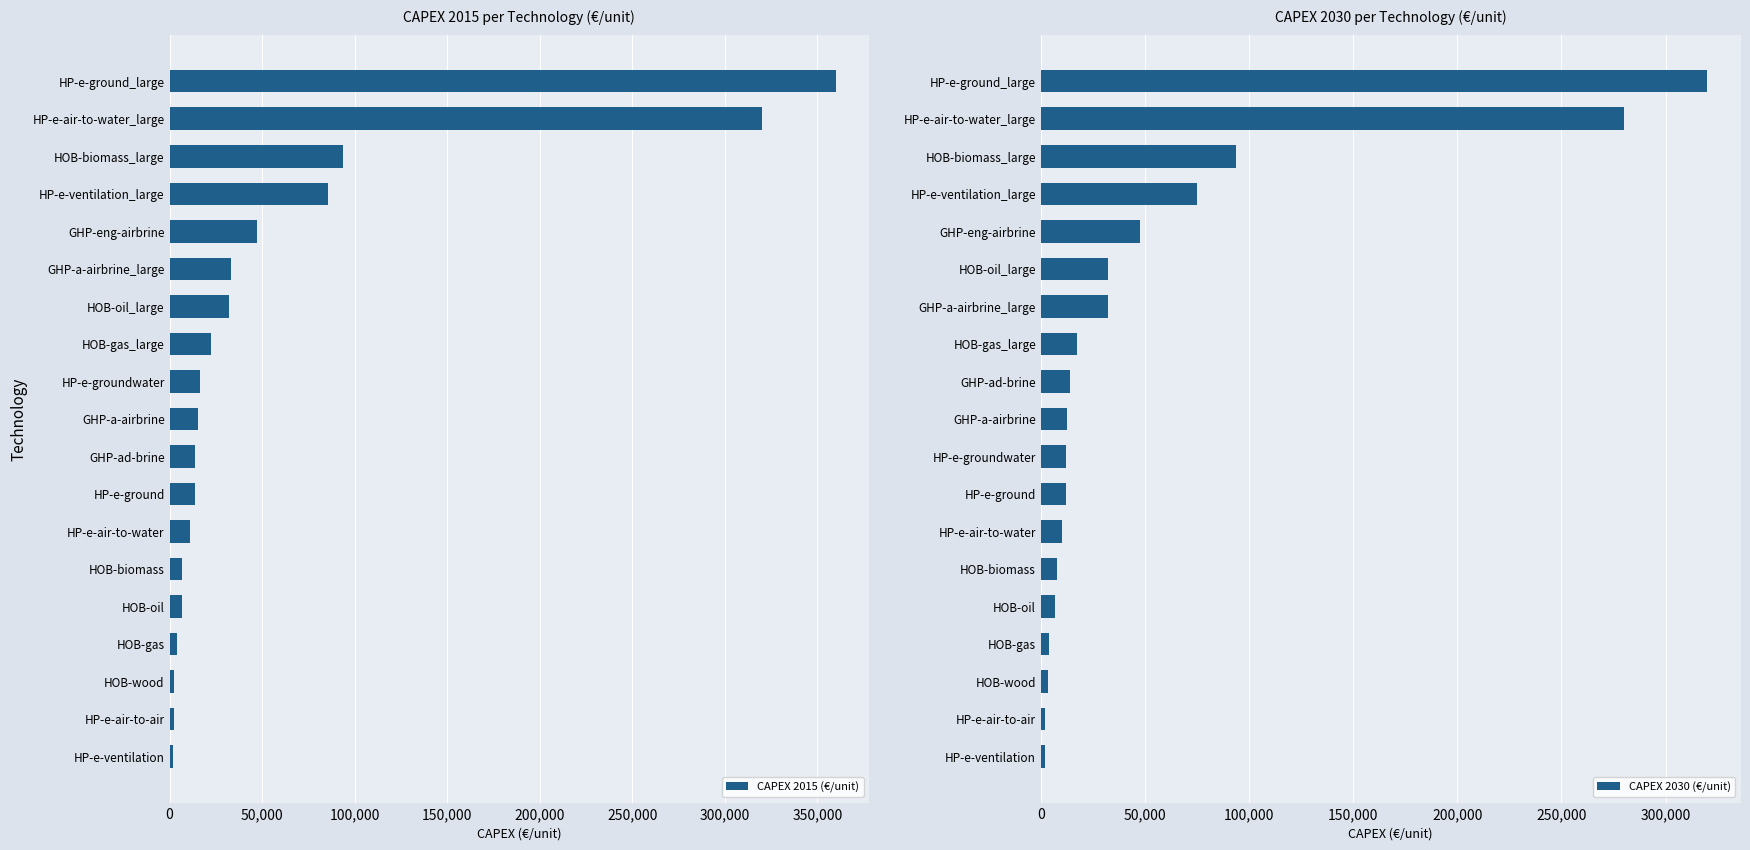

What is the average value of the CAPEX 2015 (€/unit) series?

57326